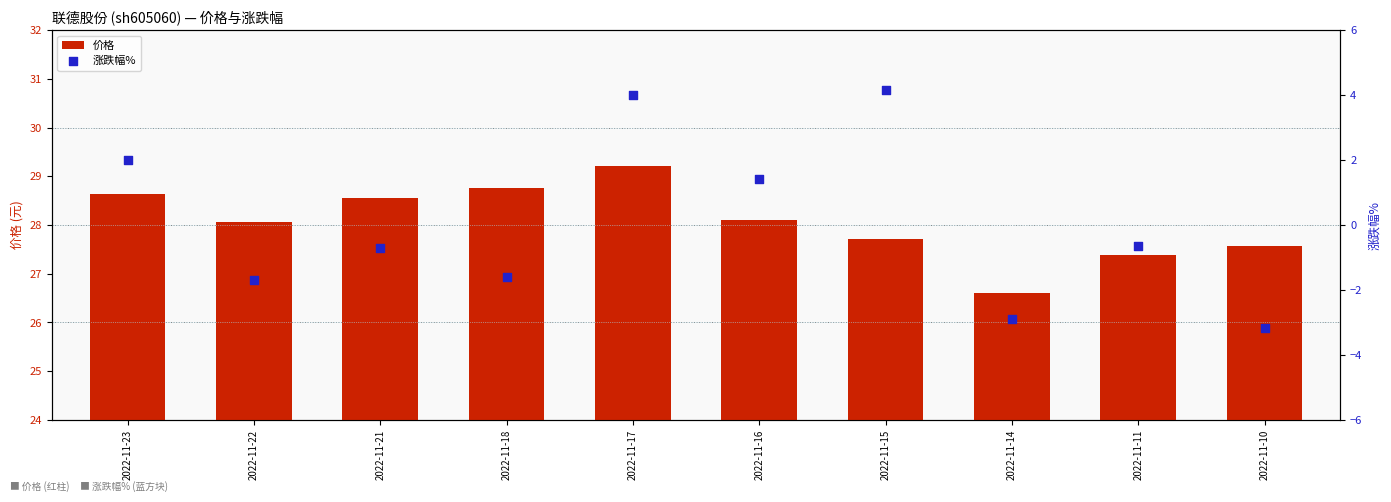

What is the total value across all series at 2022-11-15?

31.9